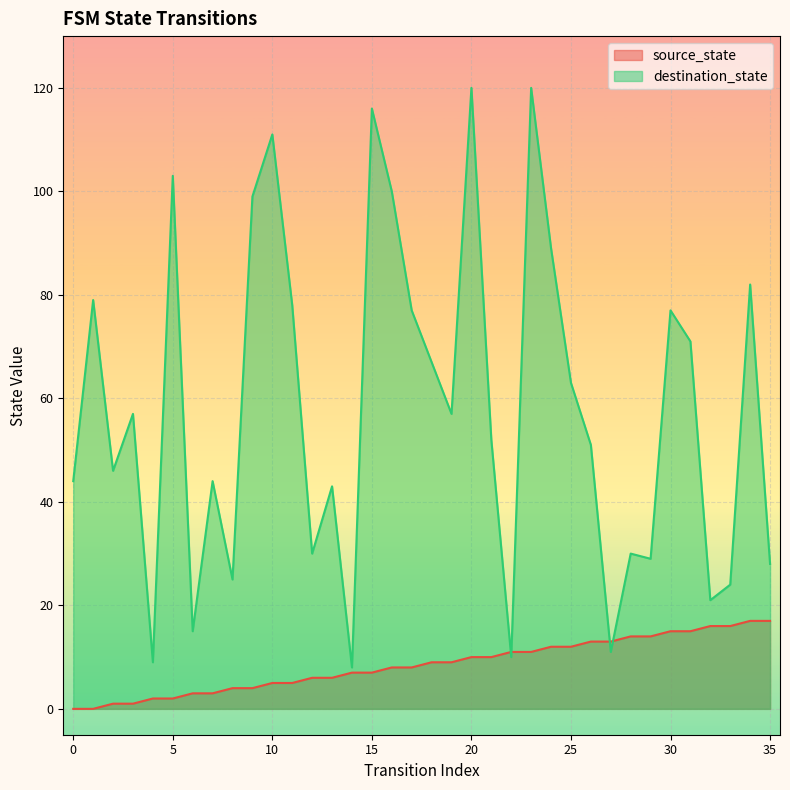

What are all the series names shown in the legend?

source_state, destination_state